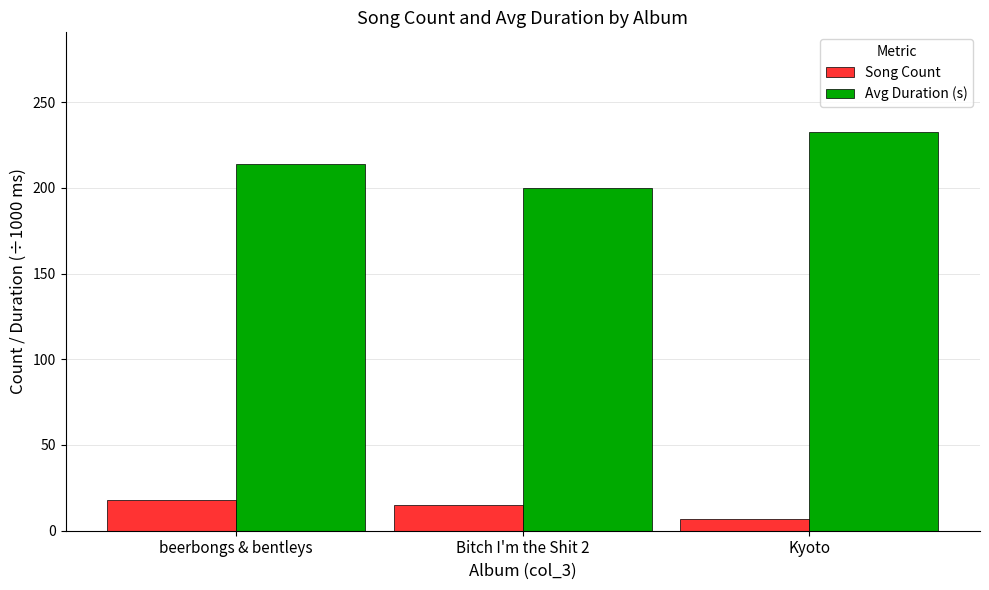

Is it true that Avg Duration (s) equals 214.1 at beerbongs & bentleys?

True